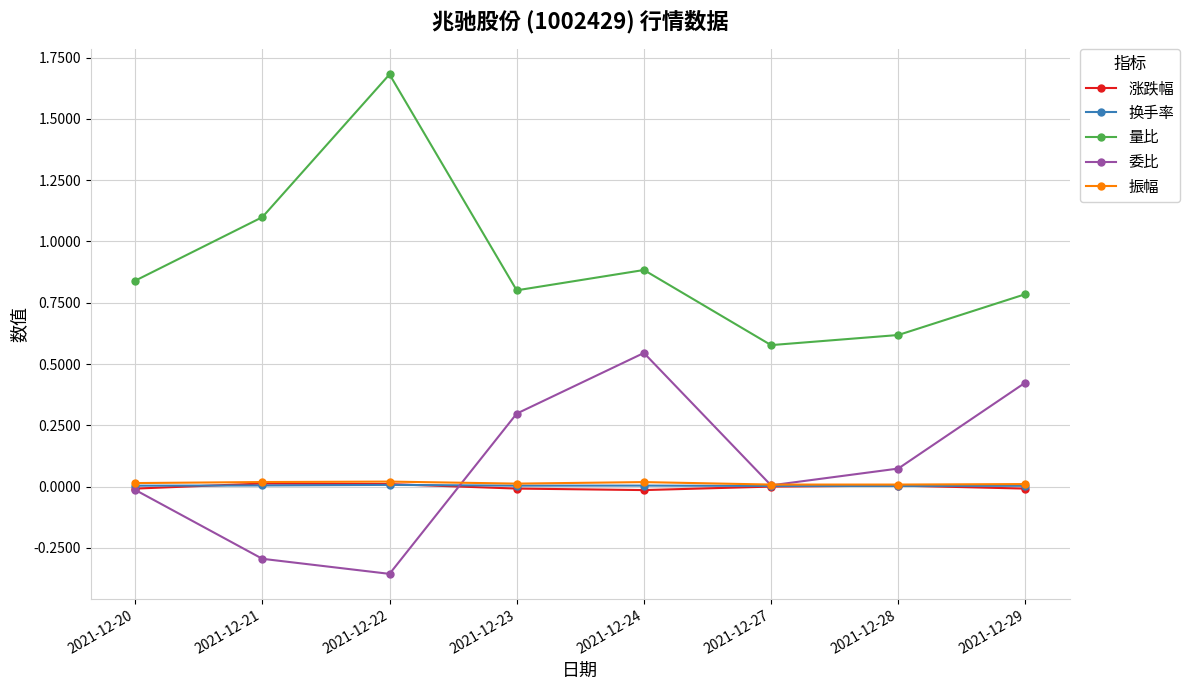

Which category has the highest value across all series?

2021-12-22